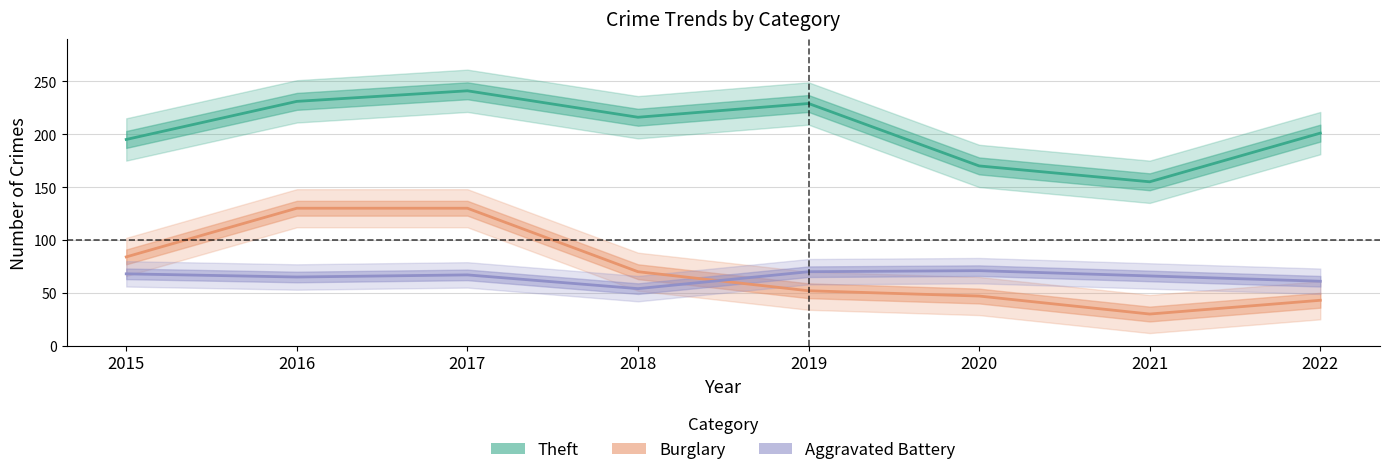

How many data points in Theft are less than 216?

4